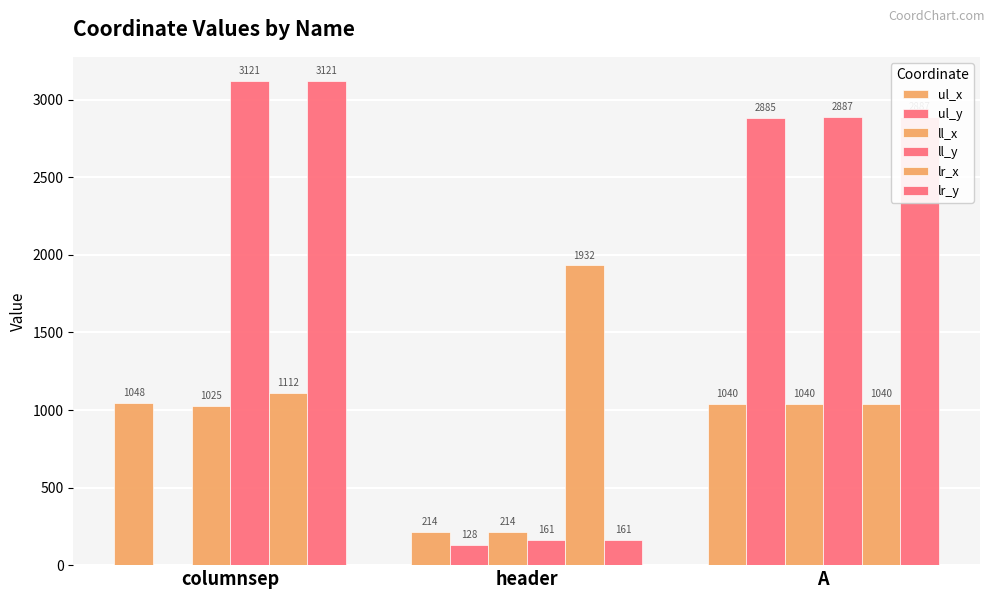

Are the bars horizontal?

No